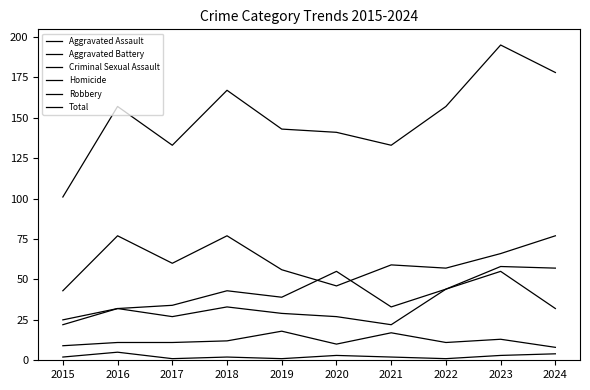

At which category does Homicide reach its first local valley?

2017